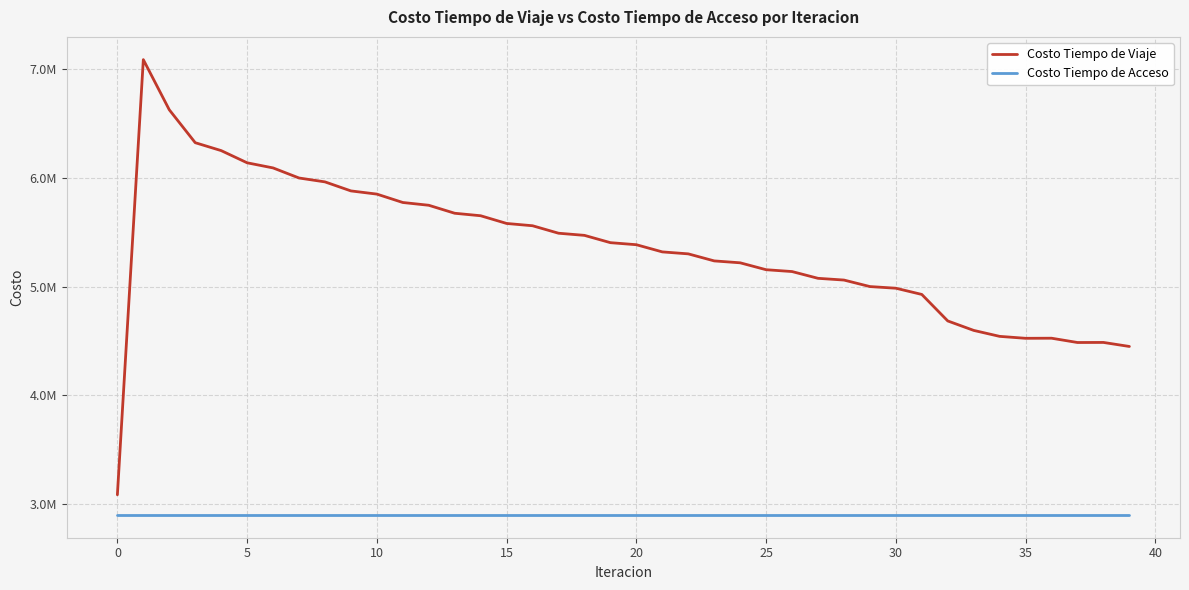

True or false: Costo Tiempo de Viaje and Costo Tiempo de Acceso cross at least once.

False